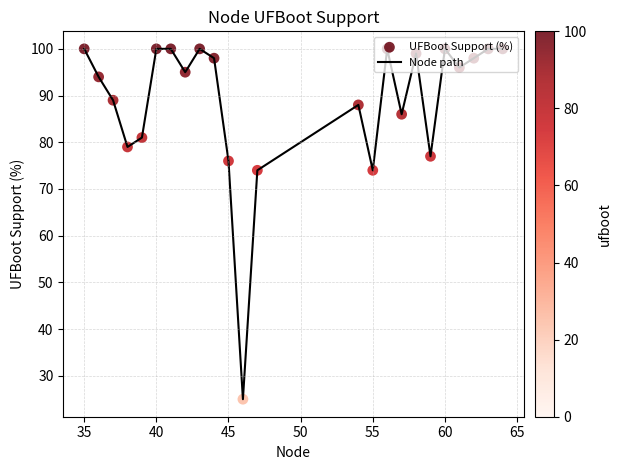

What is the difference between the maximum and minimum values?

75